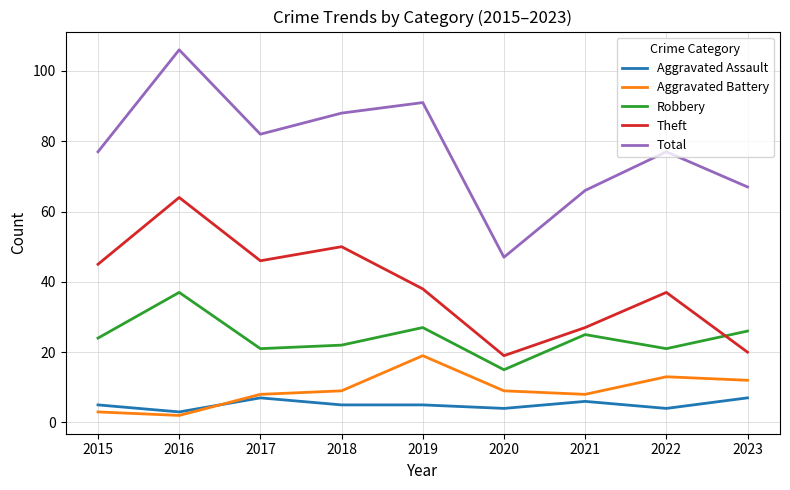

True or false: Theft and Total cross at least once.

False